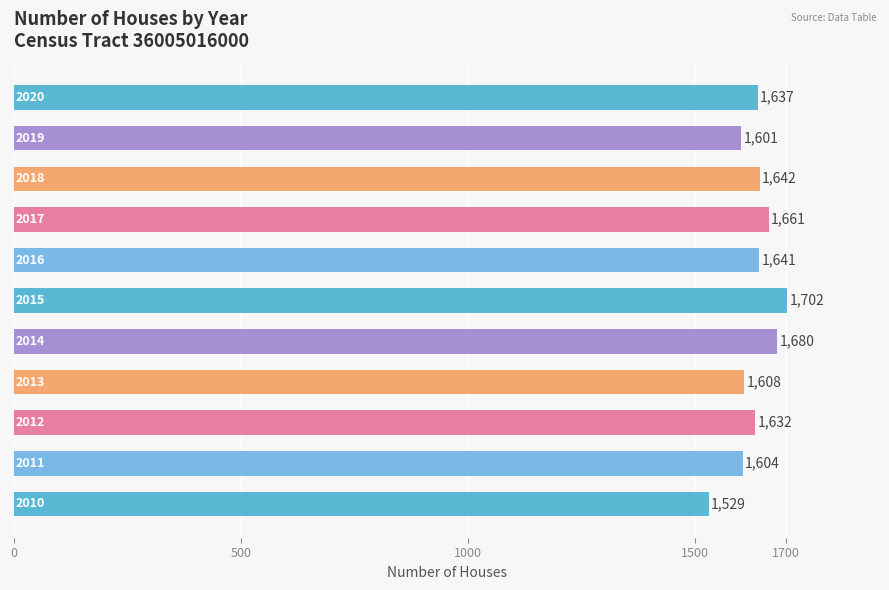

What is the difference between the second highest and second lowest values?

79